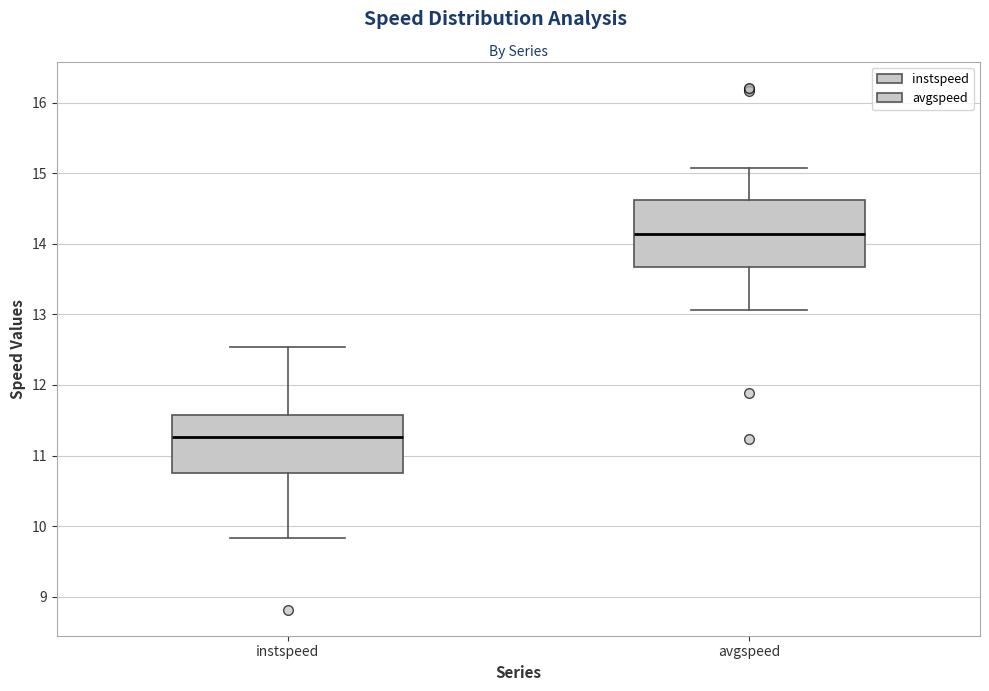

Where does the median line of the box for instspeed sit on the y-axis? The values are not printed on the chart, so give them approximately, as read against the axis.

11.3